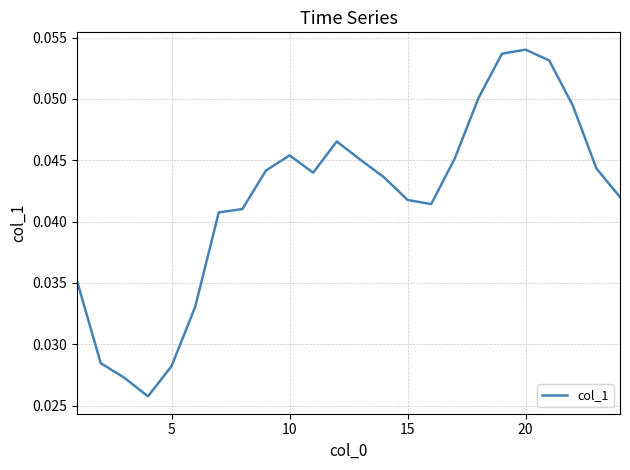

At which category does the chart reach its peak across all series?

20